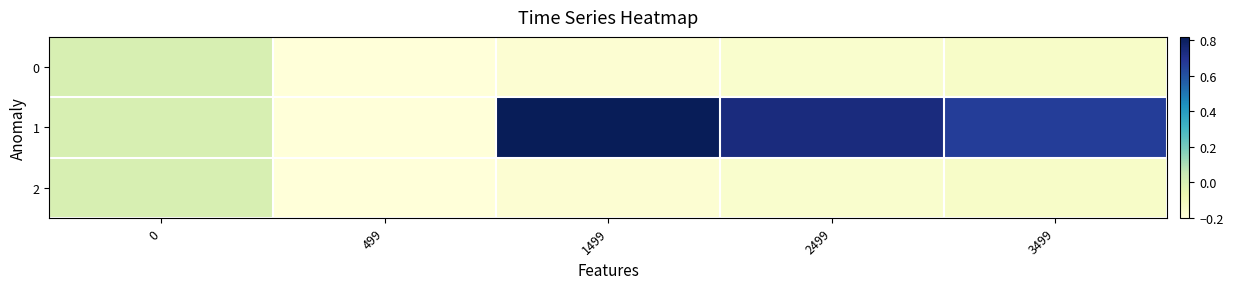

Rank the series by their maximum value, from highest to lowest.

1, 0, 2